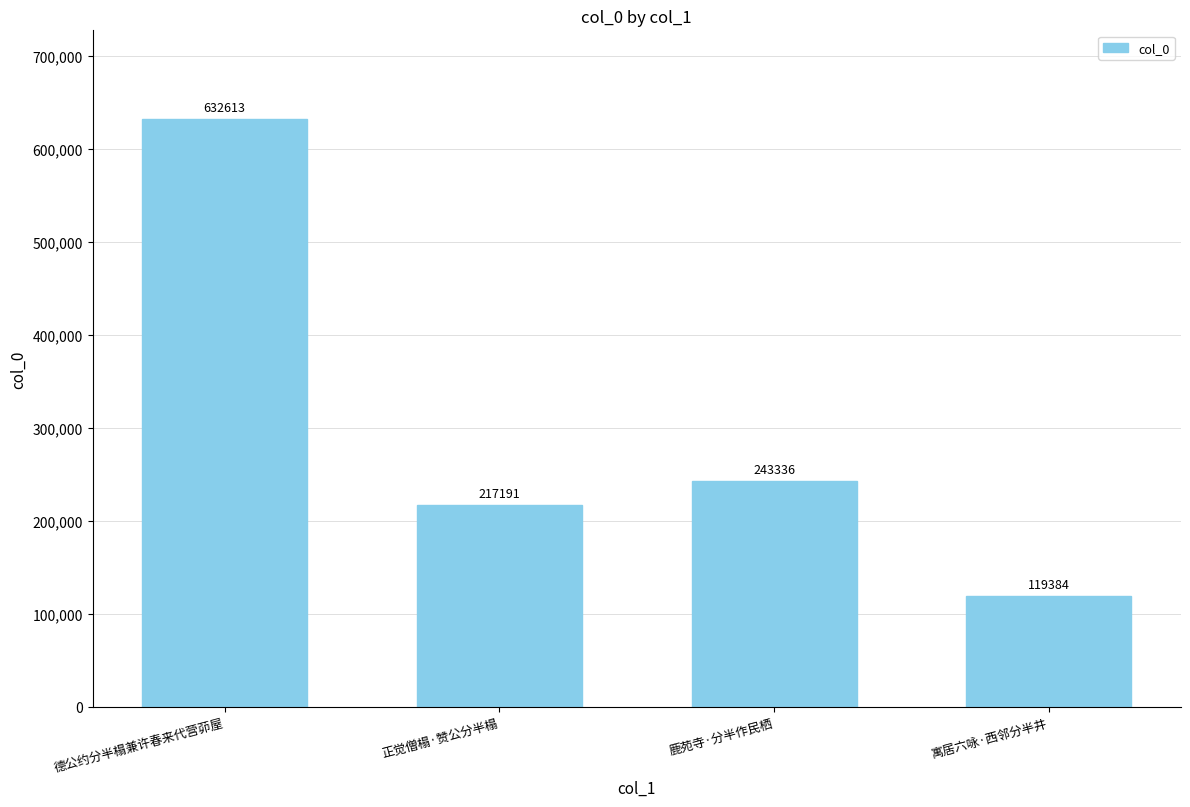

What is the difference between the values at 德公约分半榻兼许春来代营茆屋 and 寓居六咏·西邻分半井?

513229